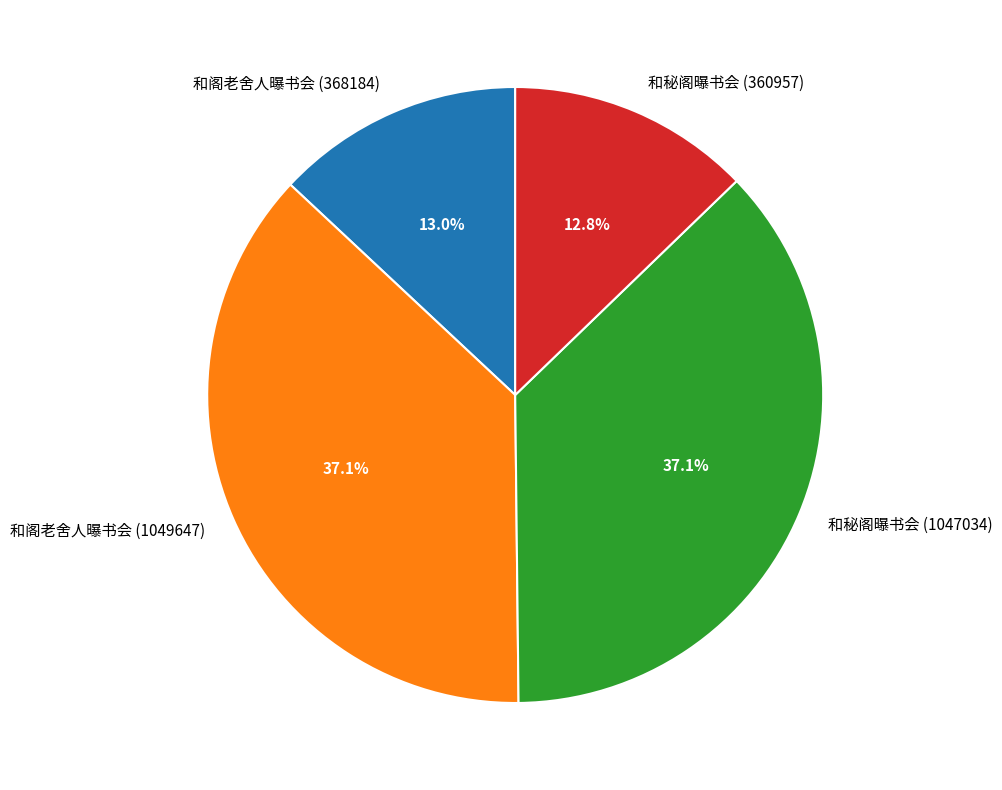

To the nearest percent, what portion does 和秘阁曝书会 (360957) represent?

13%